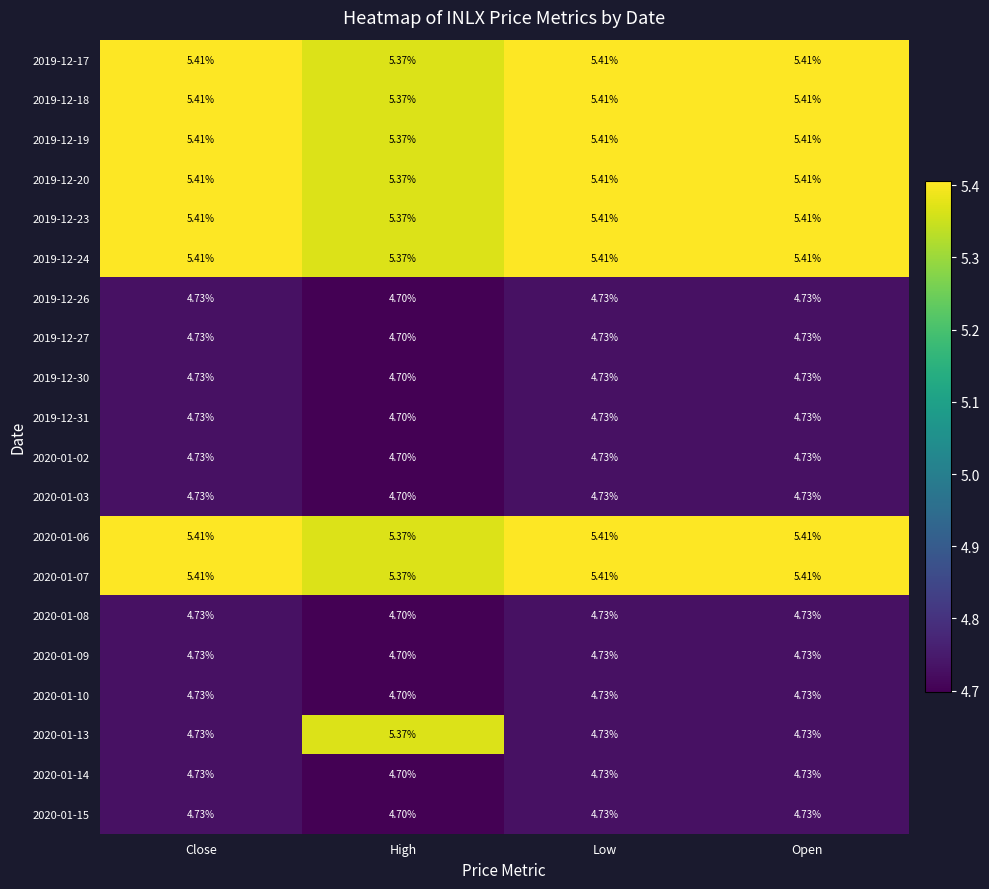

Between High and Open, which series saw the biggest shift?

2020-01-13